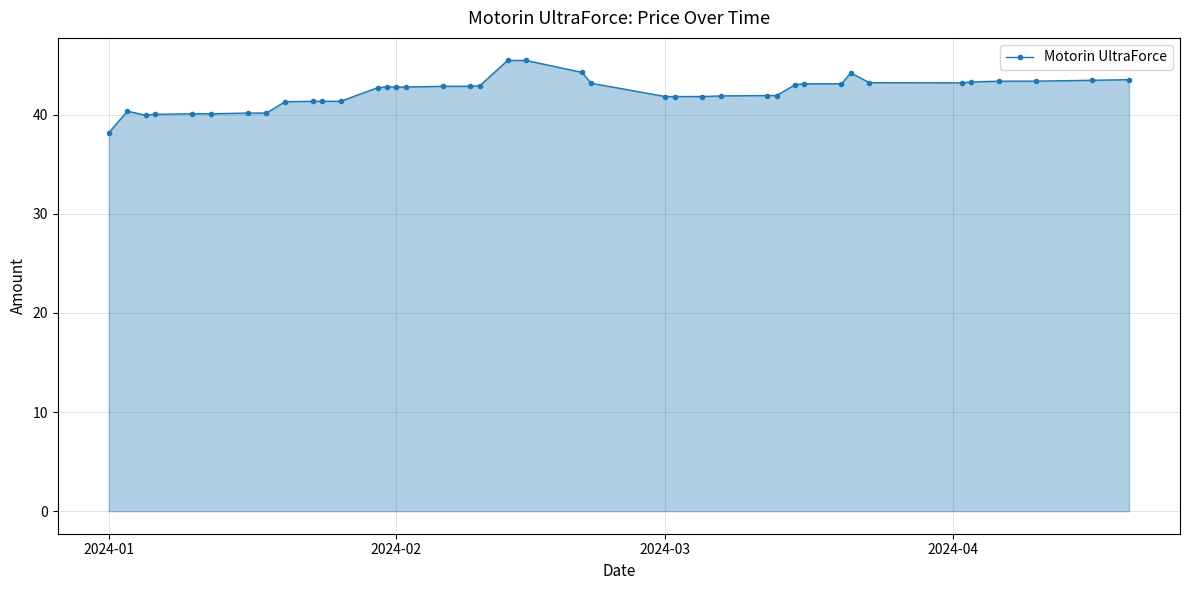

What is the smallest value displayed?

38.2